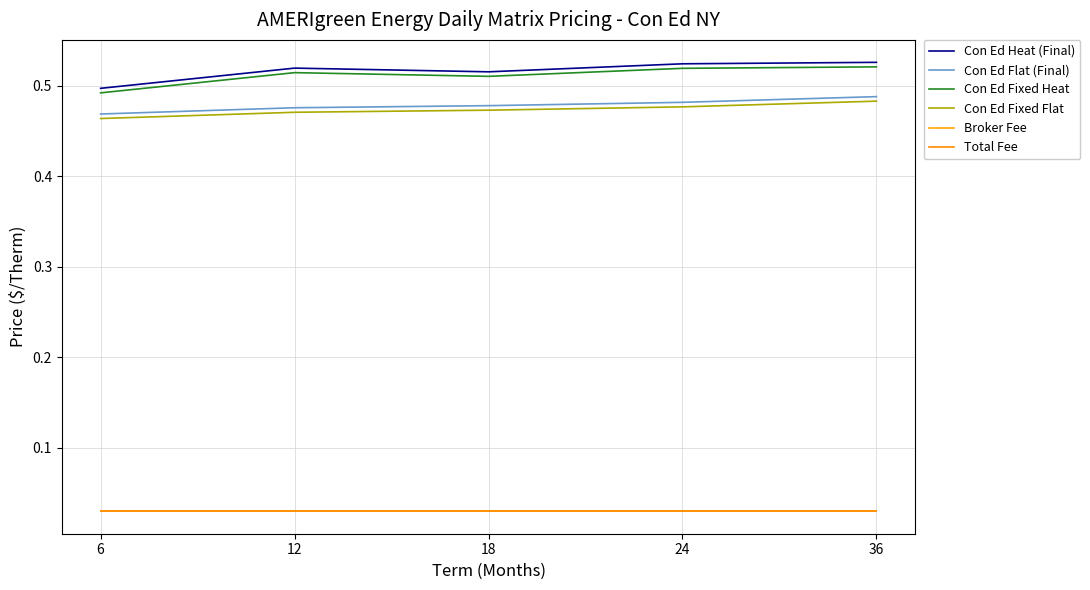

What is the minimum value for Con Ed Fixed Heat?

0.5